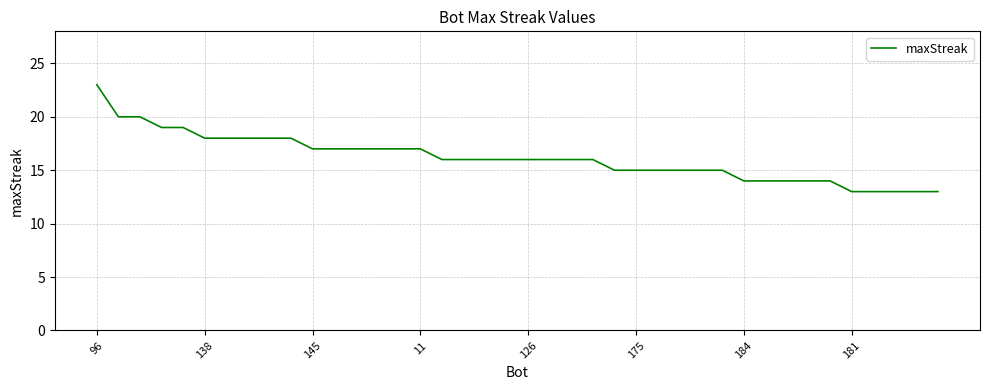

What is the difference between the maximum and minimum values?

10